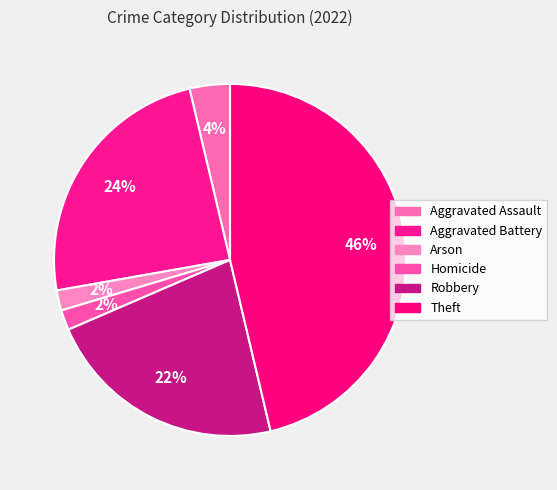

How many slices are in this pie chart?

6